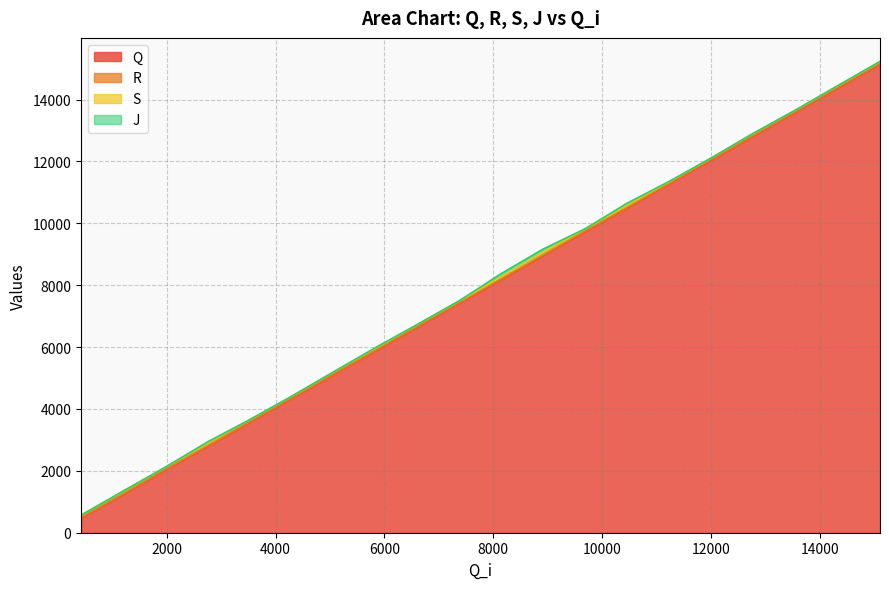

What is the highest value of the Q series?

15138